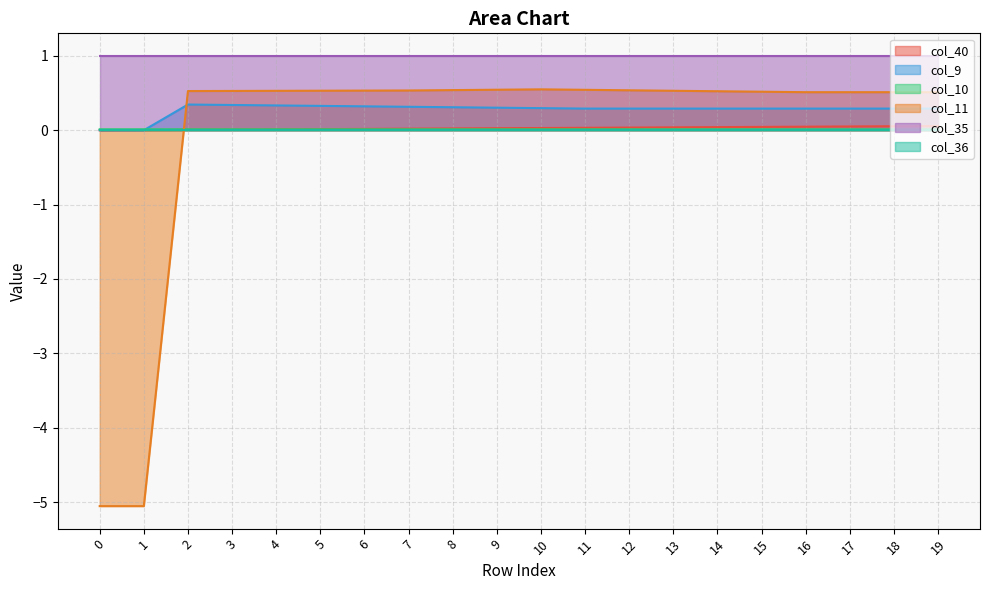

The col_9 series shows 0.3 at 17. True or false?

True